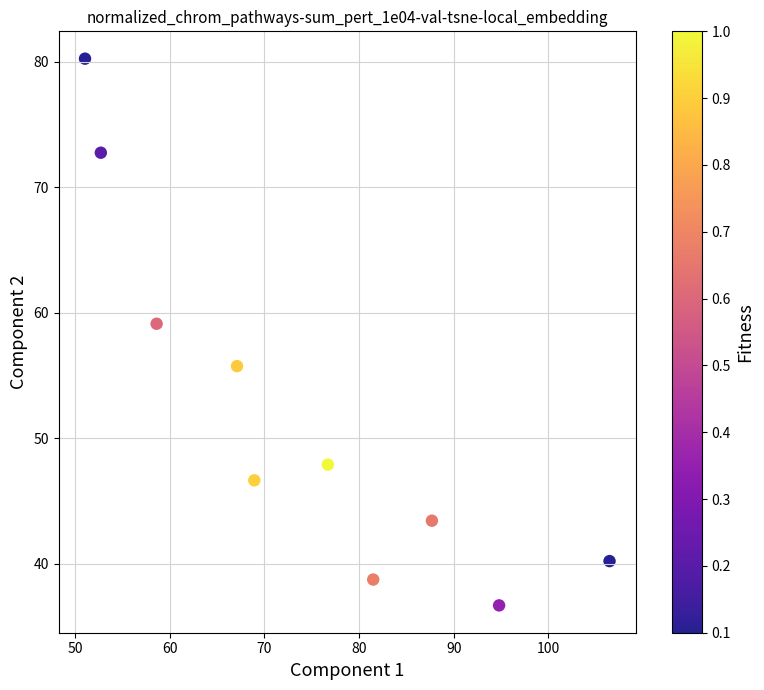

What is the average X value?

74.6